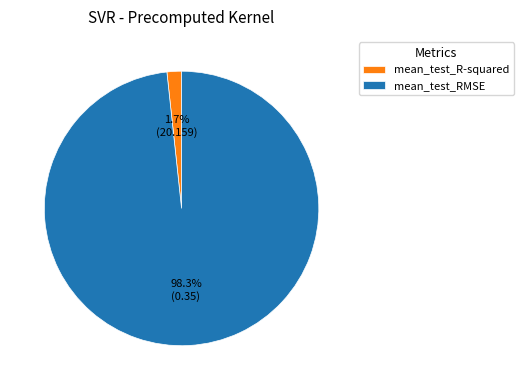

Which has a higher value, mean_test_RMSE or mean_test_R-squared?

mean_test_RMSE